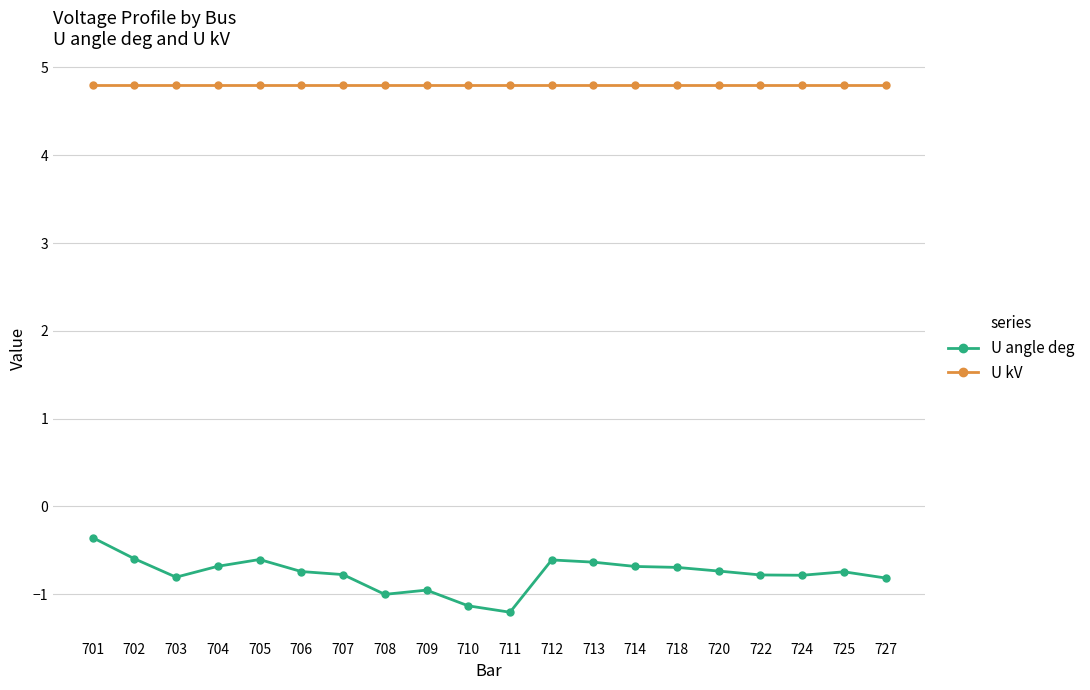

What is the difference between the highest and lowest values at 725?

5.5